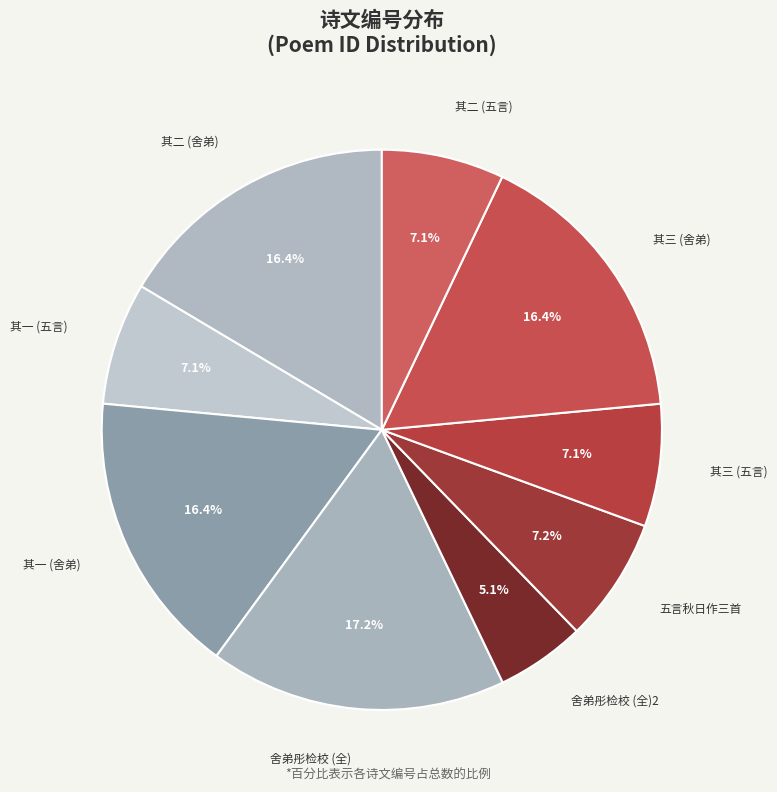

To the nearest percent, what percentage of the pie is 五言秋日作三首?

7%